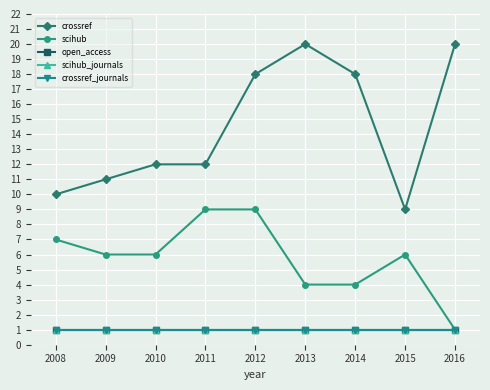

Is it true that crossref equals 11 at 2009?

True